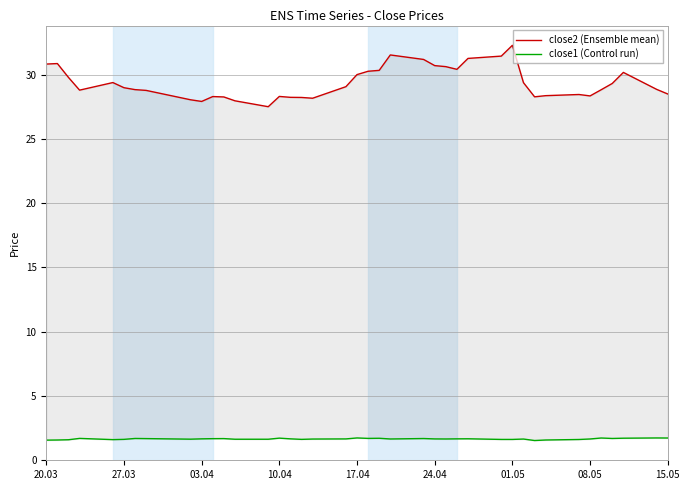

What is the lowest value of the close2 (Ensemble mean) series?

27.5